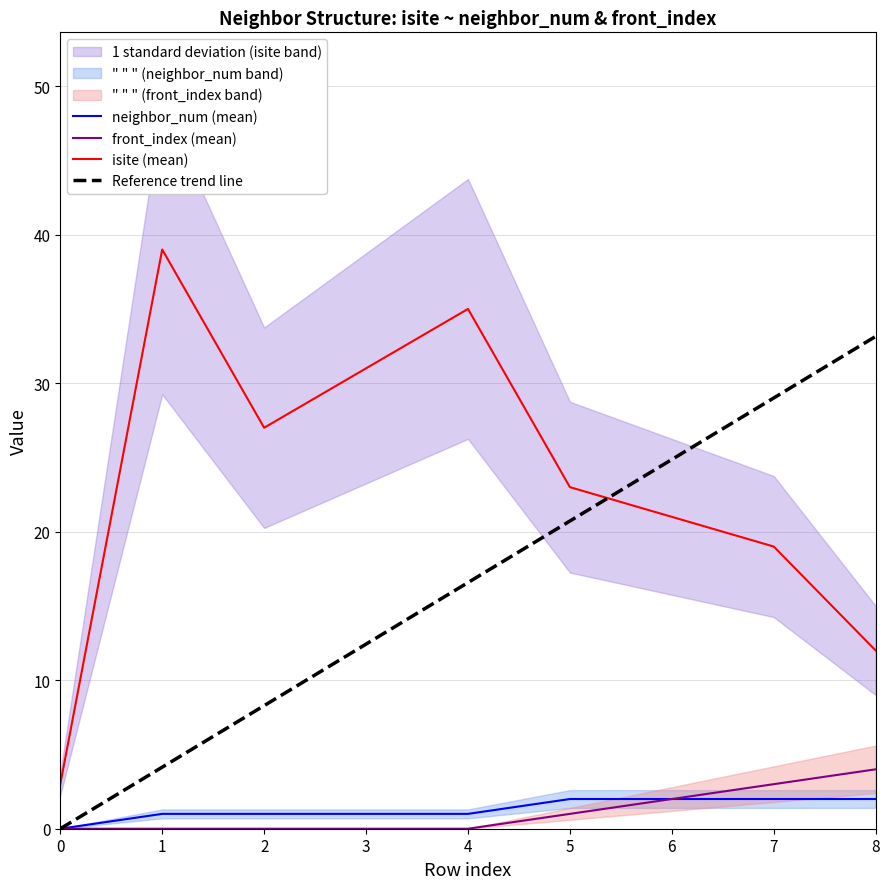

What is the value of the neighbor_num (mean) point at the 9th from the left?

2.0